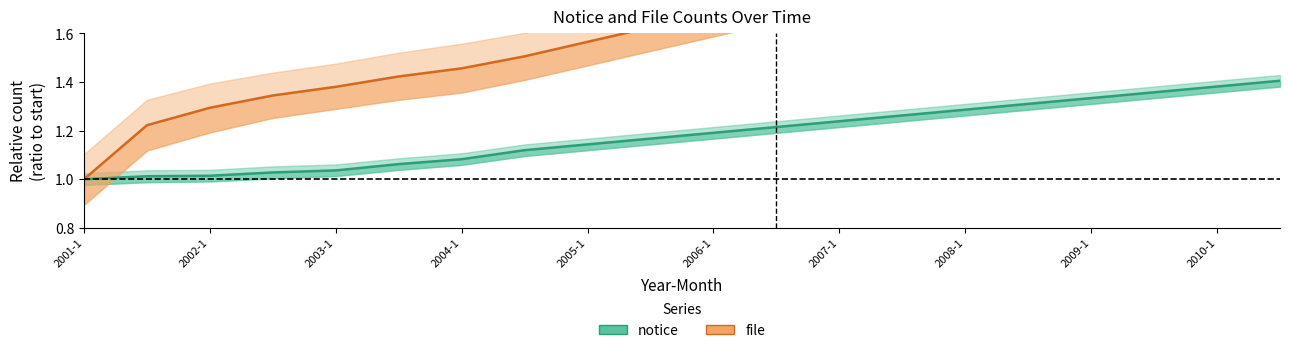

Which series has the largest total across all categories?

file